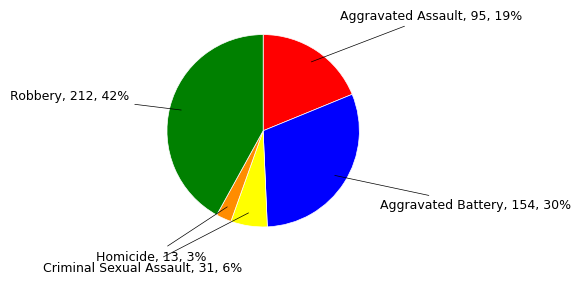

True or false: Robbery accounts for 42% of the total.

True